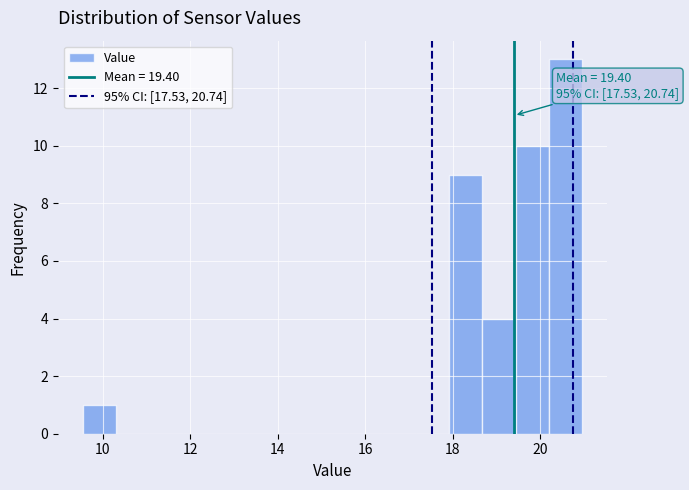

Read against the x-axis, roughly where is the centre of the tallest bar?

20.6